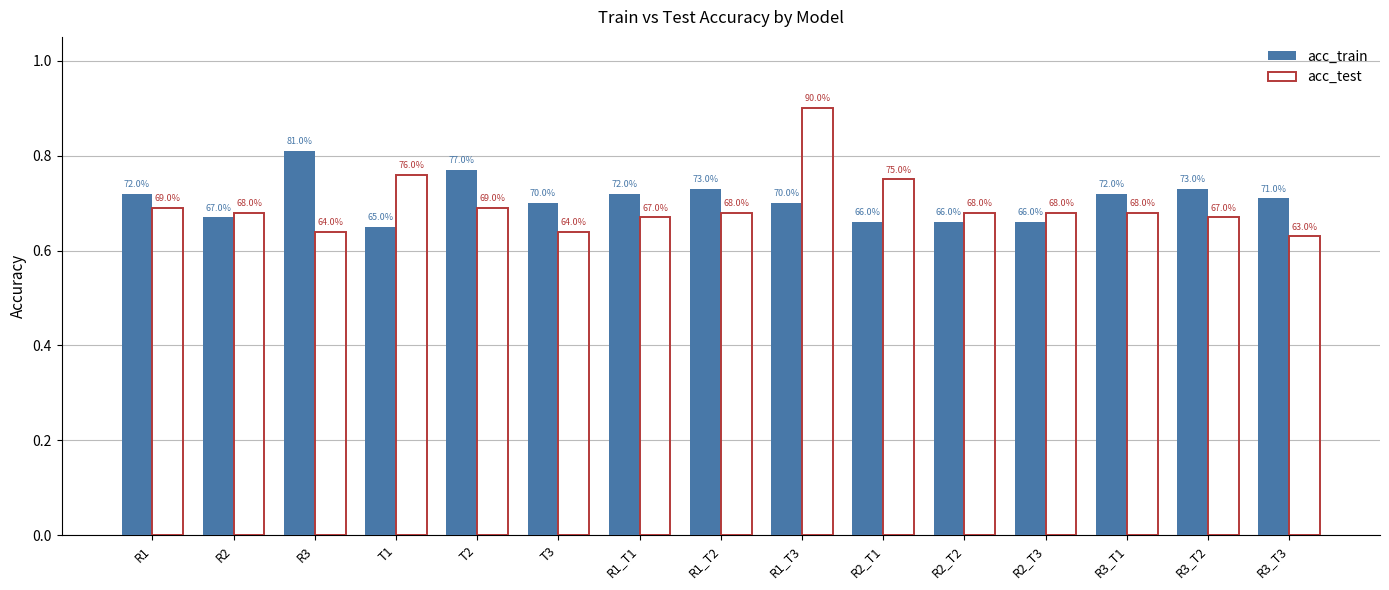

The acc_test series shows 1.2 at R2_T1. True or false?

False